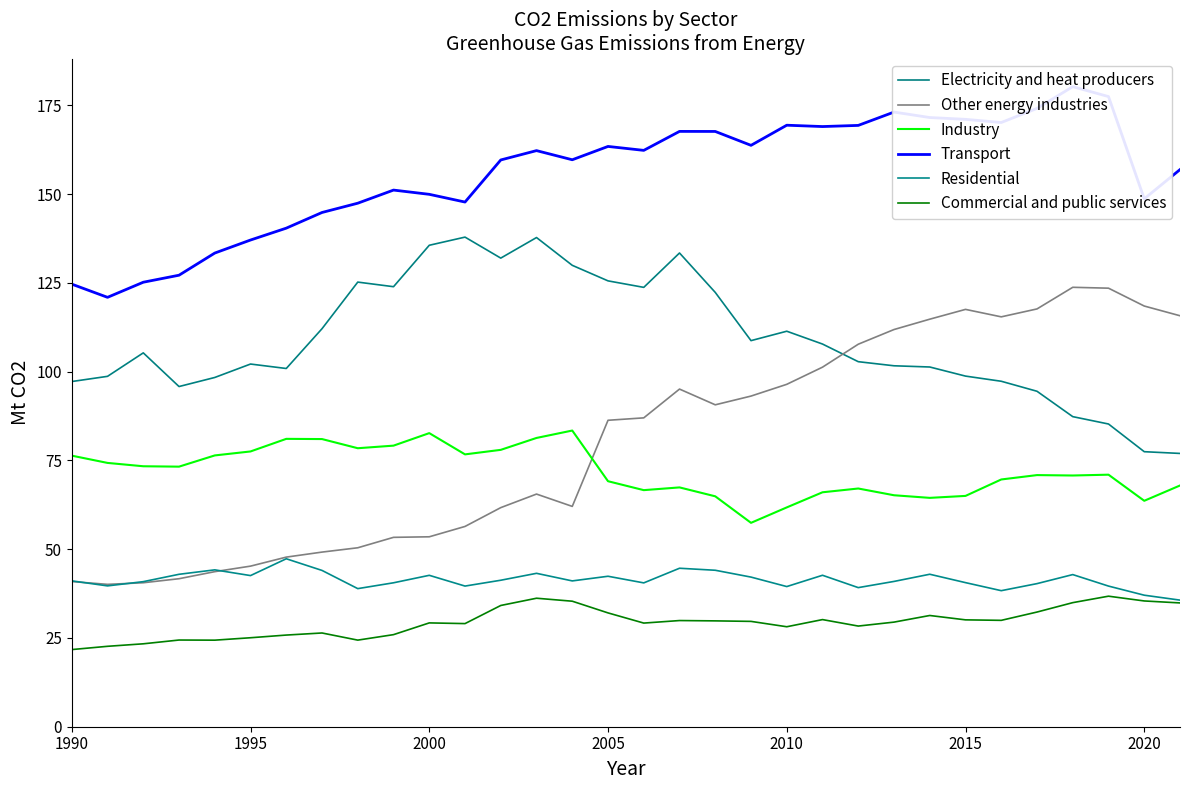

What is the difference between the maximum and second lowest values in the Industry series?

21.6